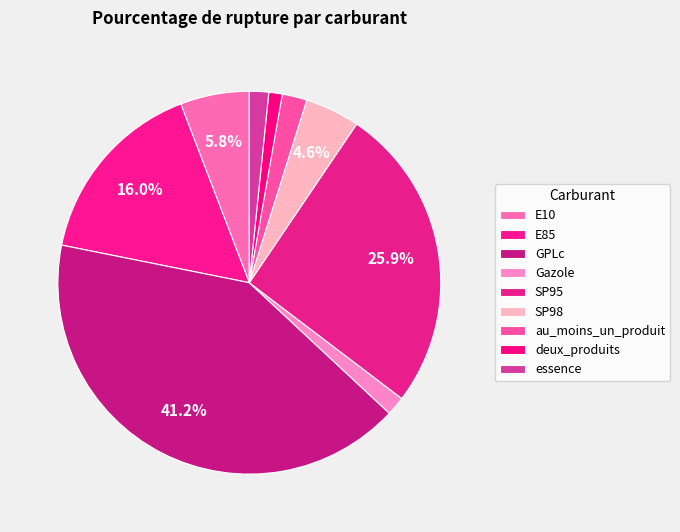

What percentage is the E85 slice, to the nearest percent?

16%